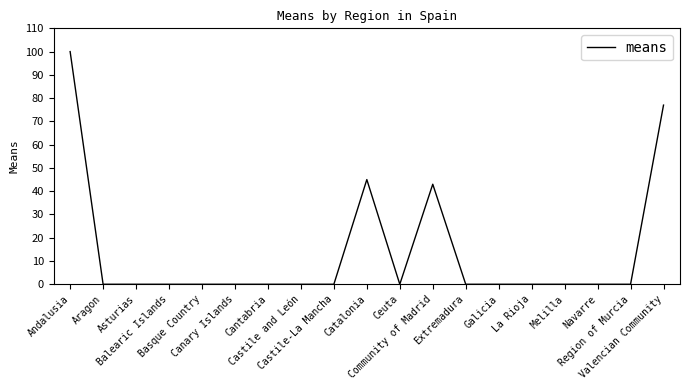

How many categories are shown in the chart?

19